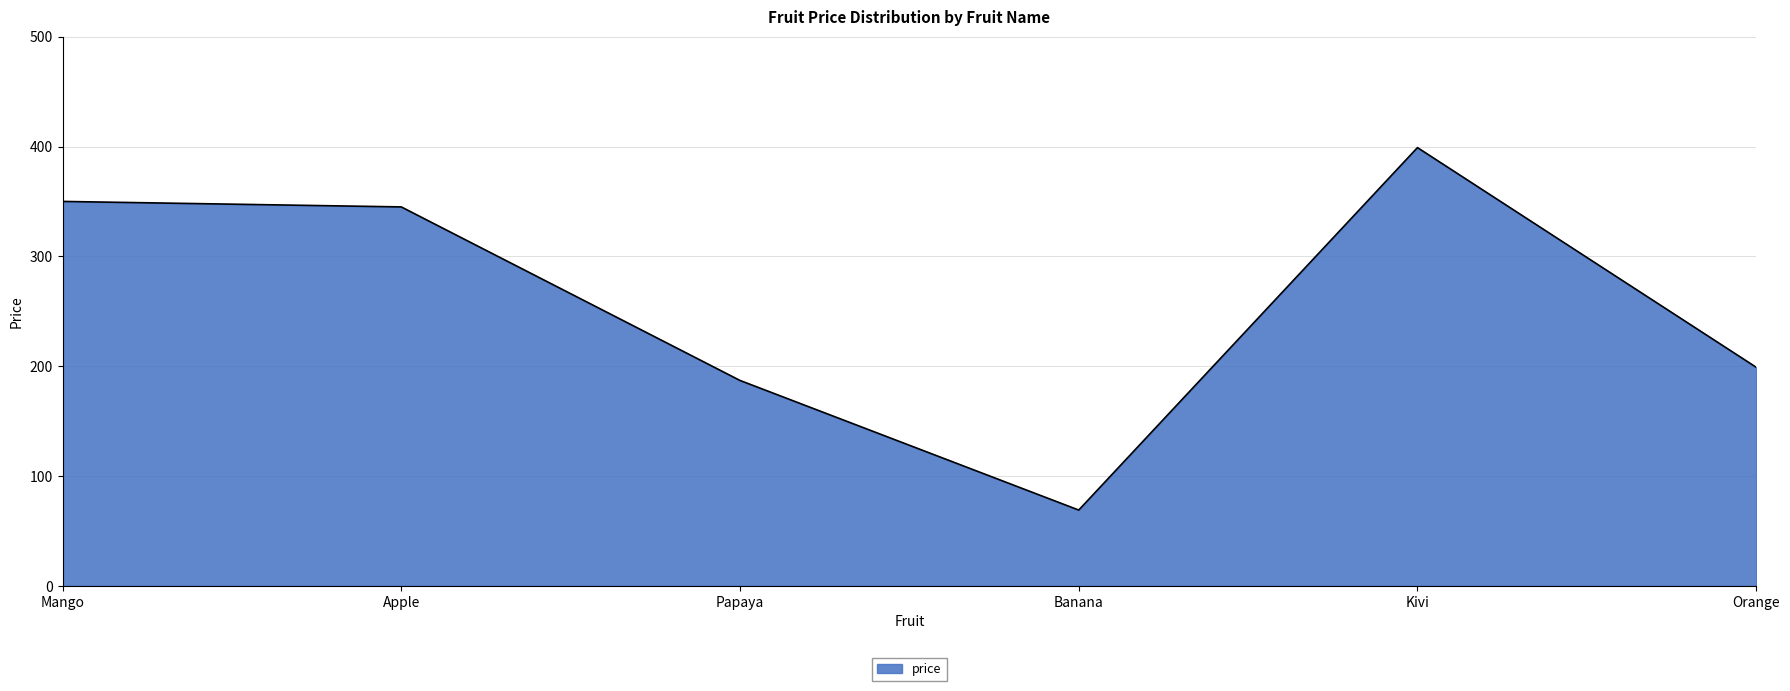

What is the change in value from Apple to Orange?

-146